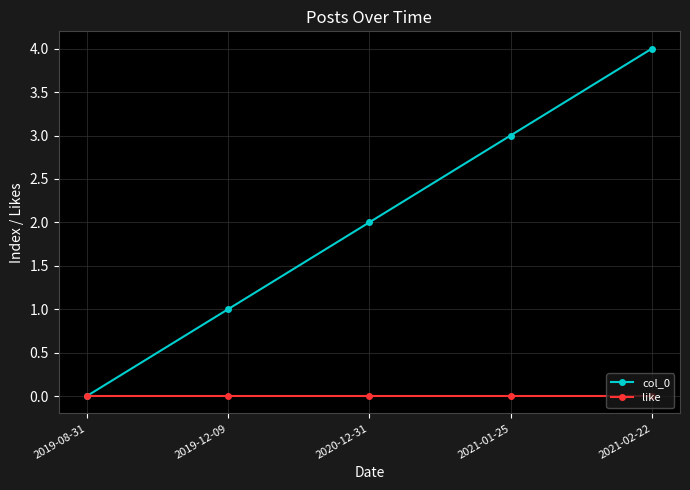

Which series changed the most between 2020-12-31 and 2021-02-22?

col_0